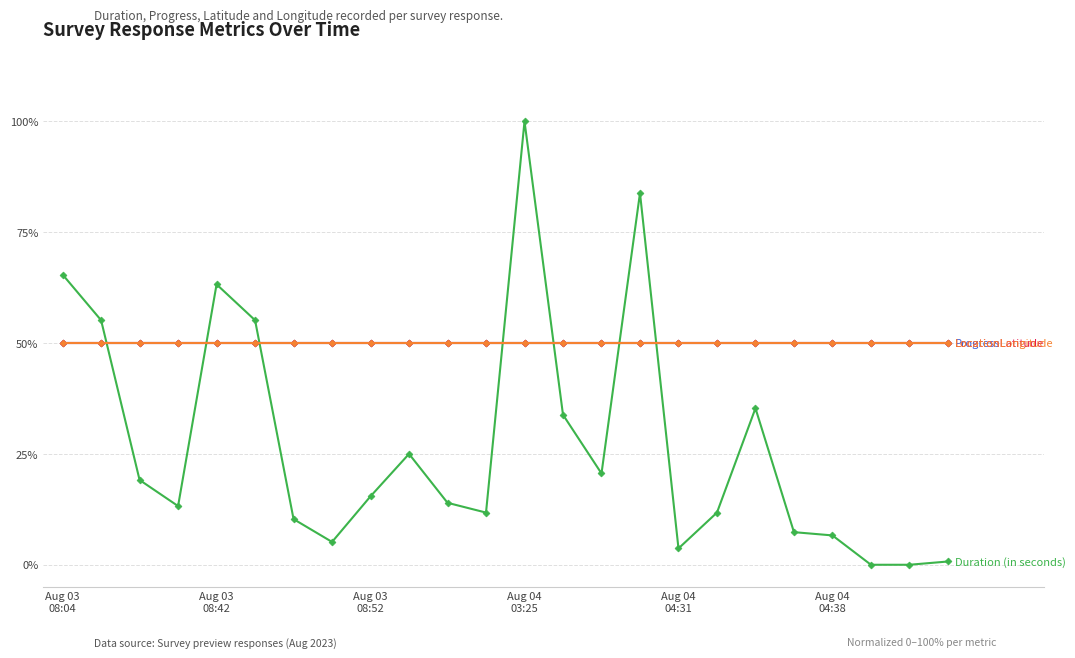

Is this an area chart (filled region under the line)?

No